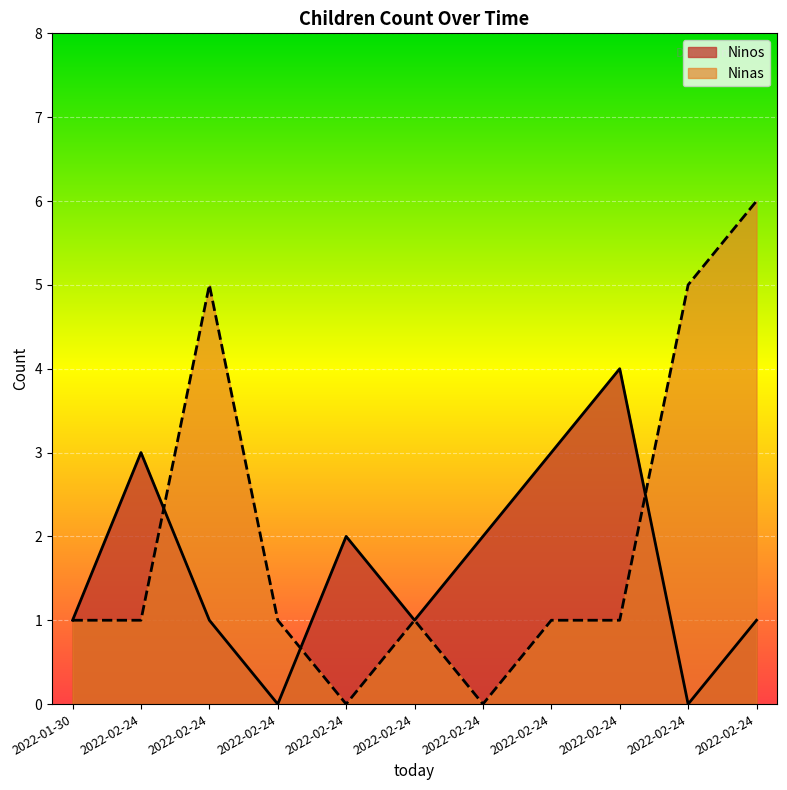

What is the value of the Ninas point at the 2nd from the left?

1